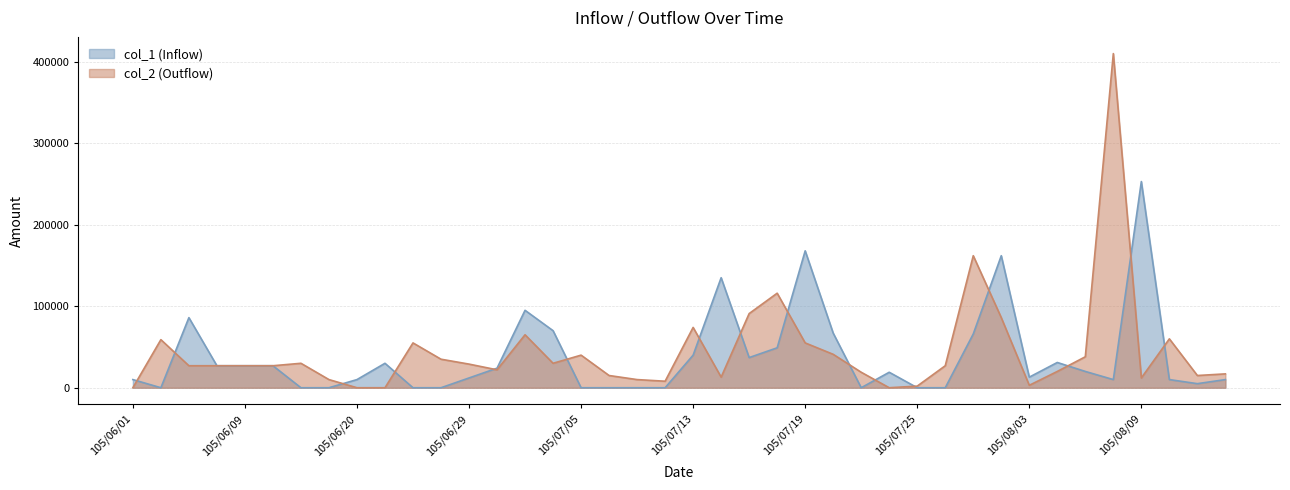

Is the value of col_1 at 105/07/12 greater than the value of col_2 at 105/07/20?

No